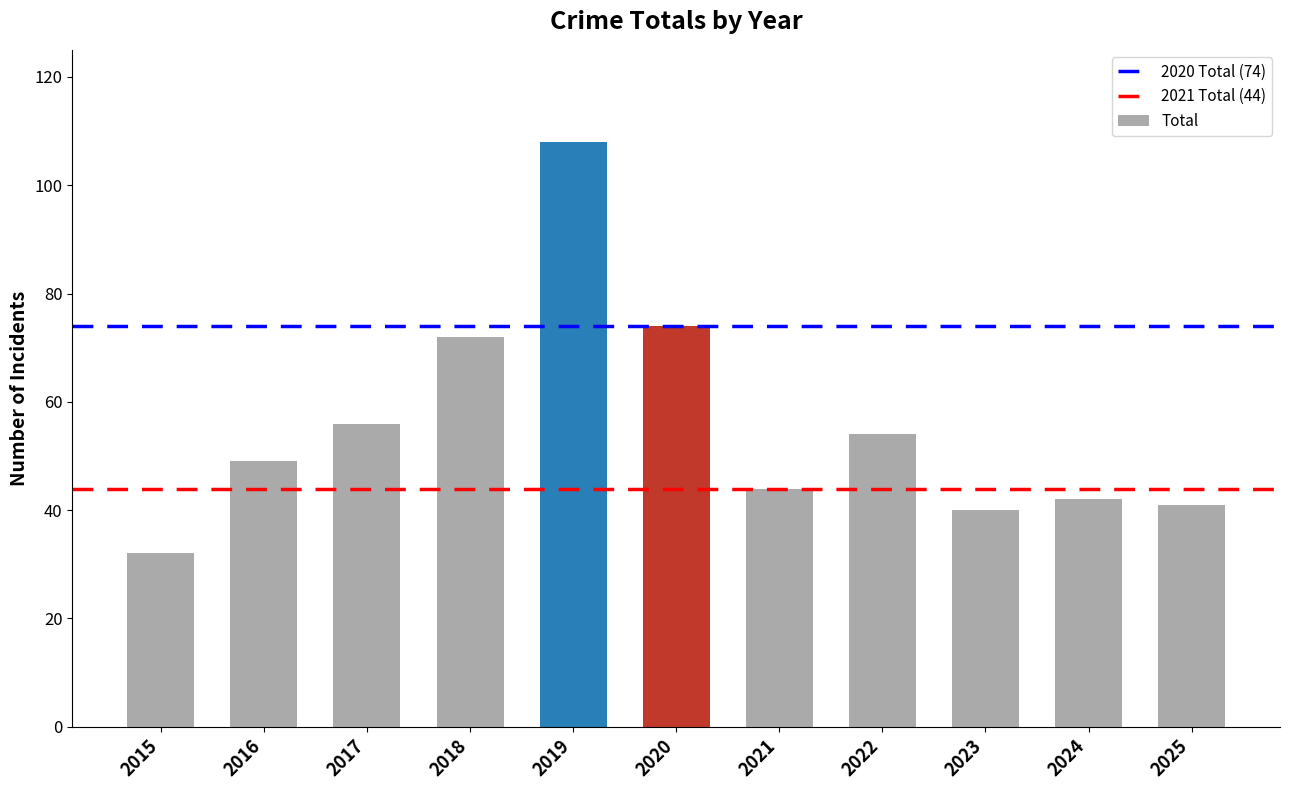

What is the average value?

56